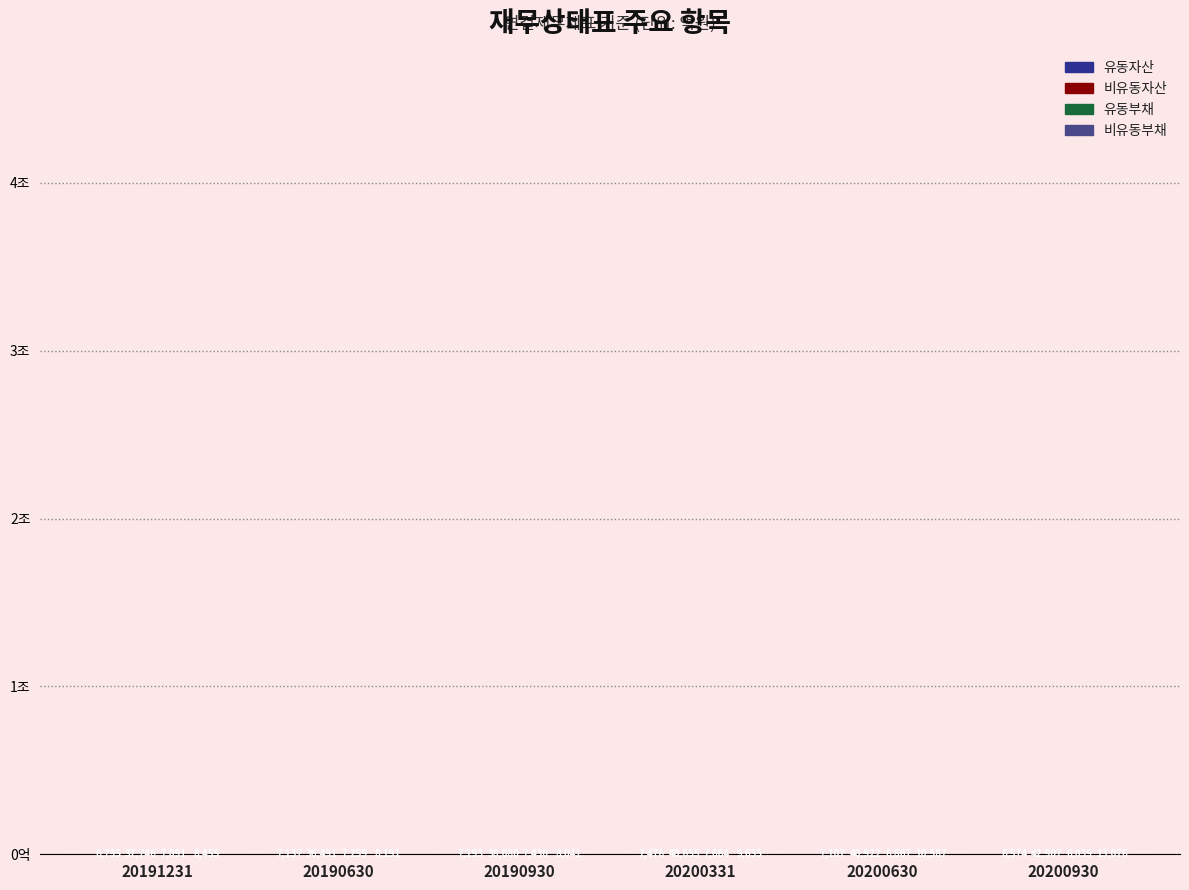

What is the label of the 4th bar from the right?

20190930